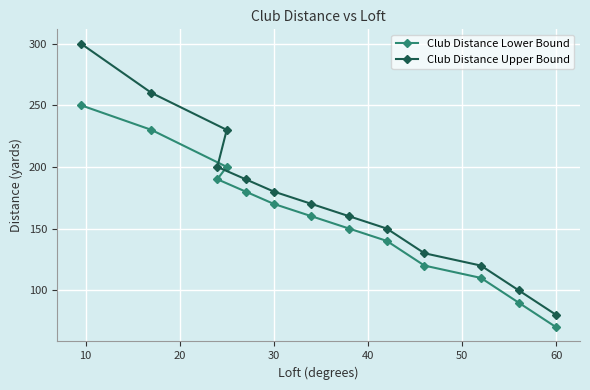

Which category has the lowest value in the Club Distance Upper Bound series?

60